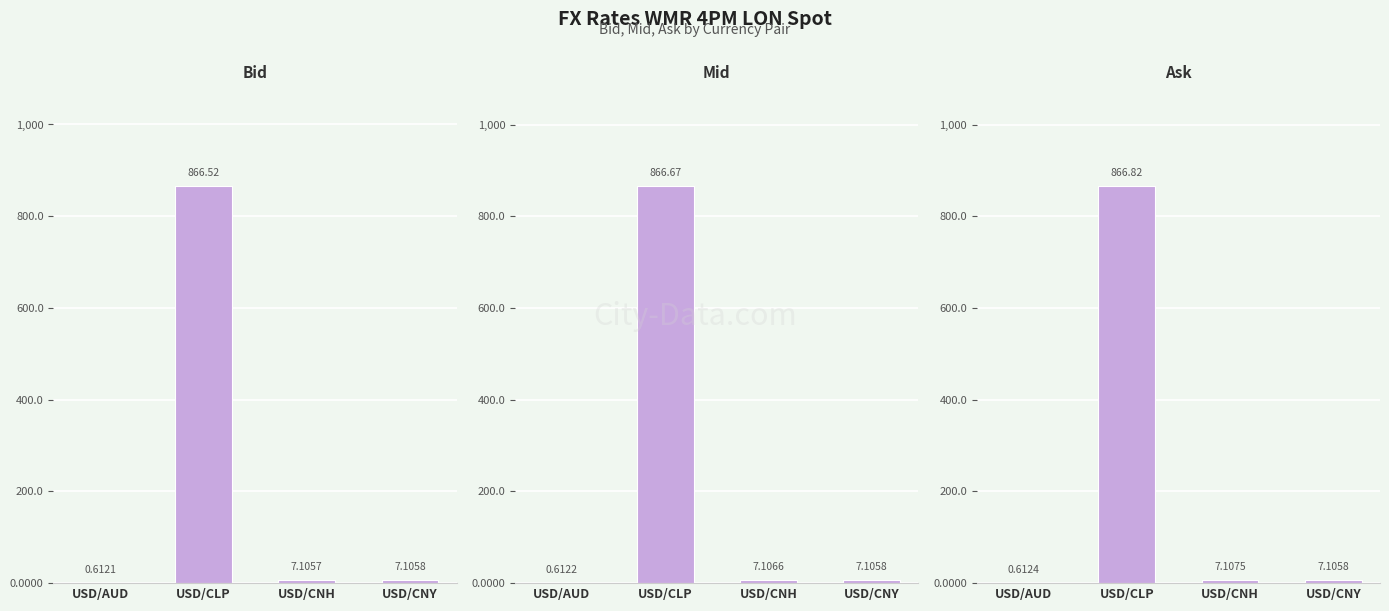

What is the label of the 1st bar from the left?

USD/AUD